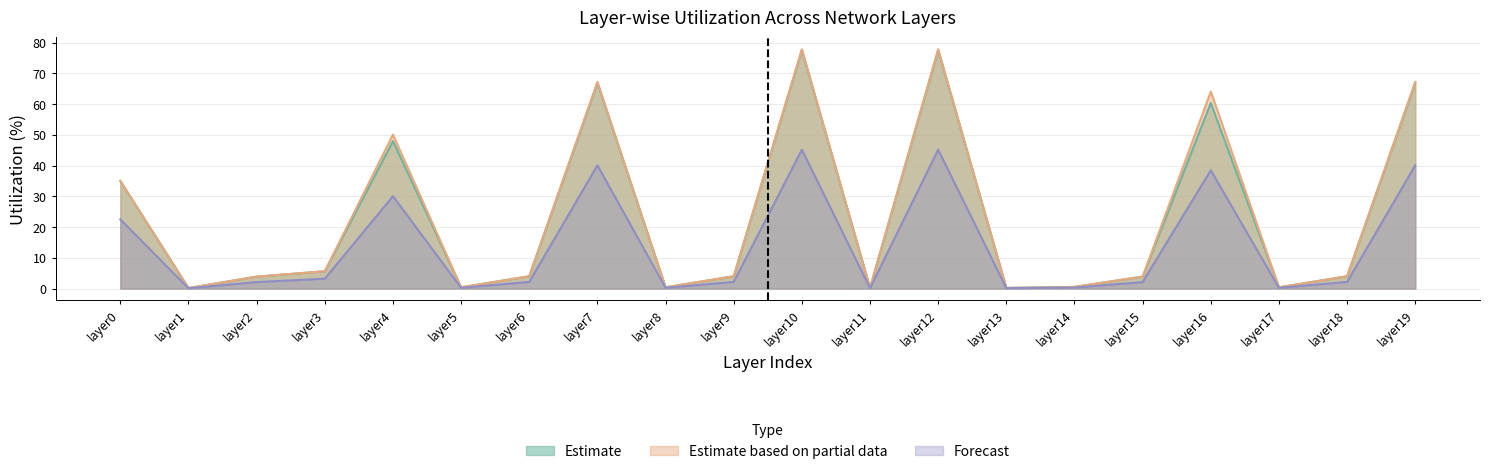

Reading right to left, transcribe all the data shown in this chart.

chip_utilization: layer19=67.0	layer18=4.0	layer17=0.4	layer16=60.4	layer15=3.9	layer14=0.5	layer13=0.2	layer12=77.6	layer11=0.2	layer10=77.6	layer9=4.0	layer8=0.4	layer7=67.0	layer6=4.0	layer5=0.4	layer4=48.0	layer3=5.6	layer2=3.9	layer1=0.1	layer0=35.0
alu_utilization: layer19=67.2	layer18=4.0	layer17=0.4	layer16=64.1	layer15=3.9	layer14=0.5	layer13=0.2	layer12=77.9	layer11=0.2	layer10=77.9	layer9=4.0	layer8=0.4	layer7=67.2	layer6=4.0	layer5=0.4	layer4=50.1	layer3=5.6	layer2=3.9	layer1=0.1	layer0=35.1
mem_bw_utilization_proxy: layer19=40.1	layer18=2.1	layer17=0.2	layer16=38.5	layer15=2.1	layer14=0.3	layer13=0.1	layer12=45.2	layer11=0.1	layer10=45.2	layer9=2.1	layer8=0.2	layer7=40.1	layer6=2.1	layer5=0.2	layer4=30.1	layer3=3.2	layer2=2.1	layer1=0.1	layer0=22.5